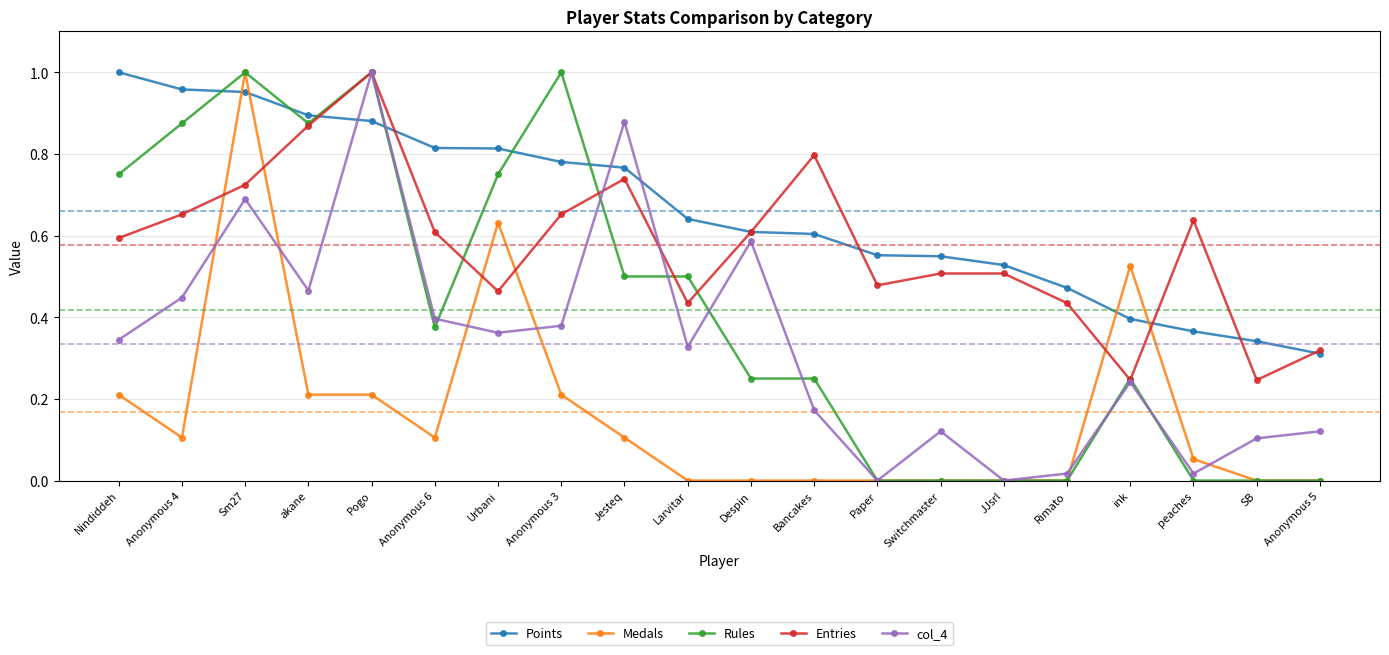

Which category has the highest value in the col_4 series?

Pogo